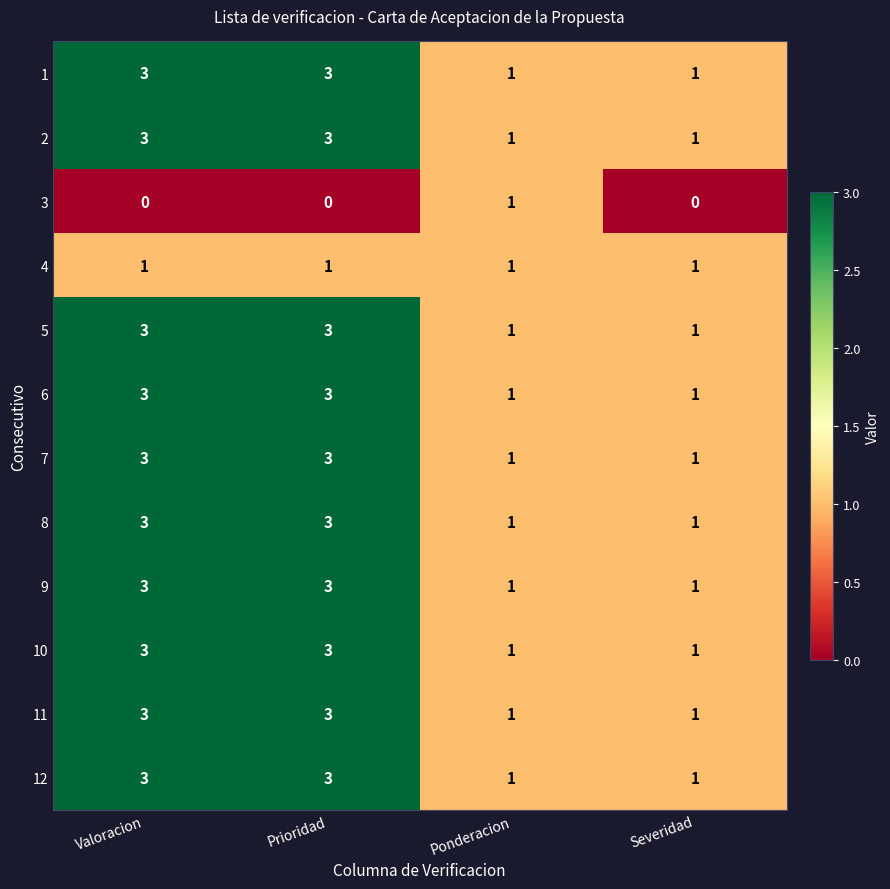

What is the difference between the highest and lowest values at Valoracion?

3